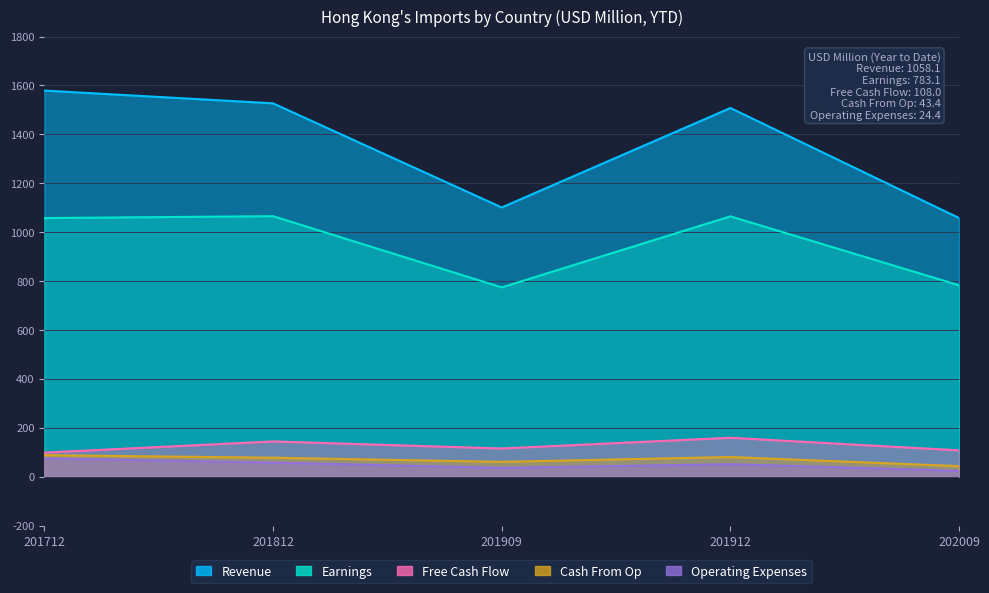

What is the average value of the Revenue series?

1354.8